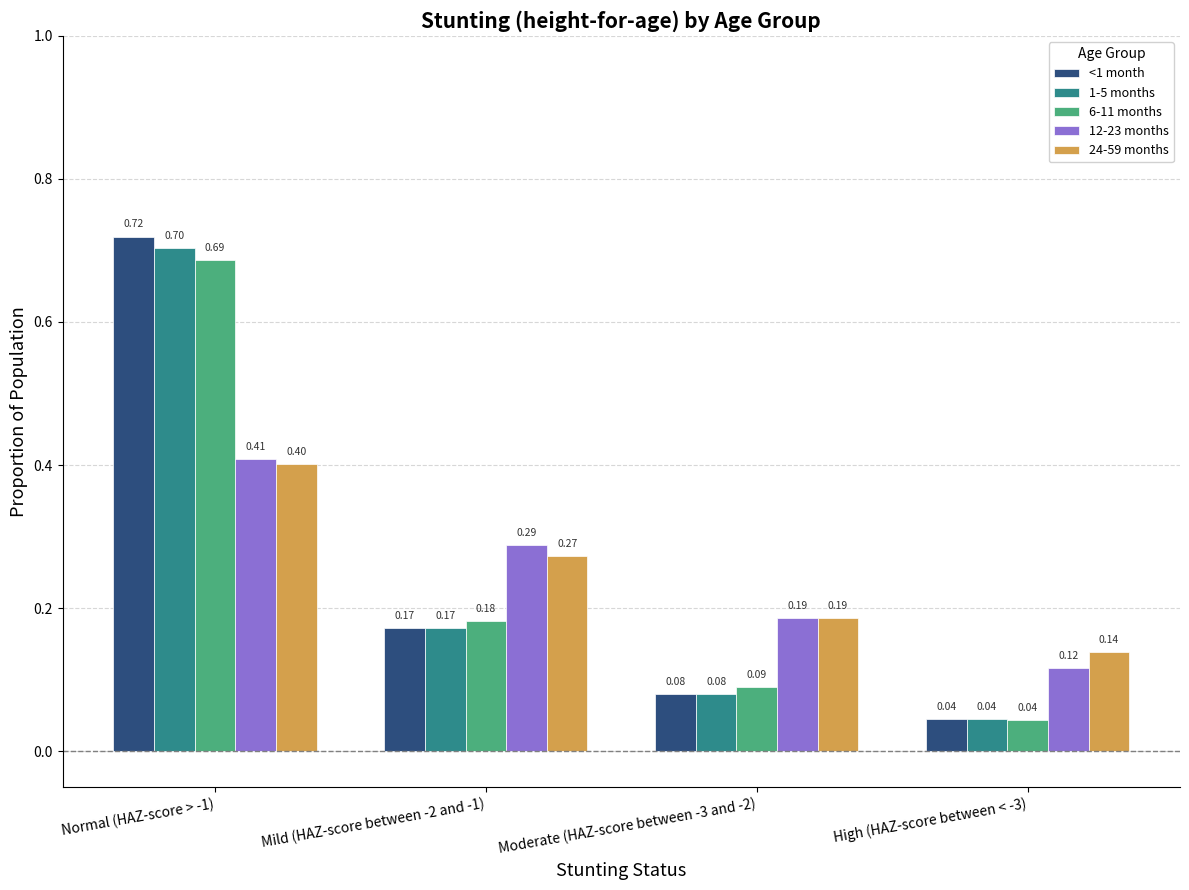

Where is 24-59 months nearest to the value 0?

High (HAZ-score between < -3)